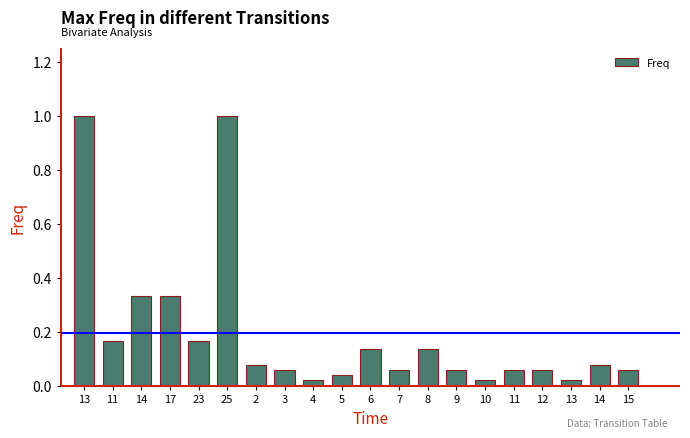

Are the bars horizontal?

No